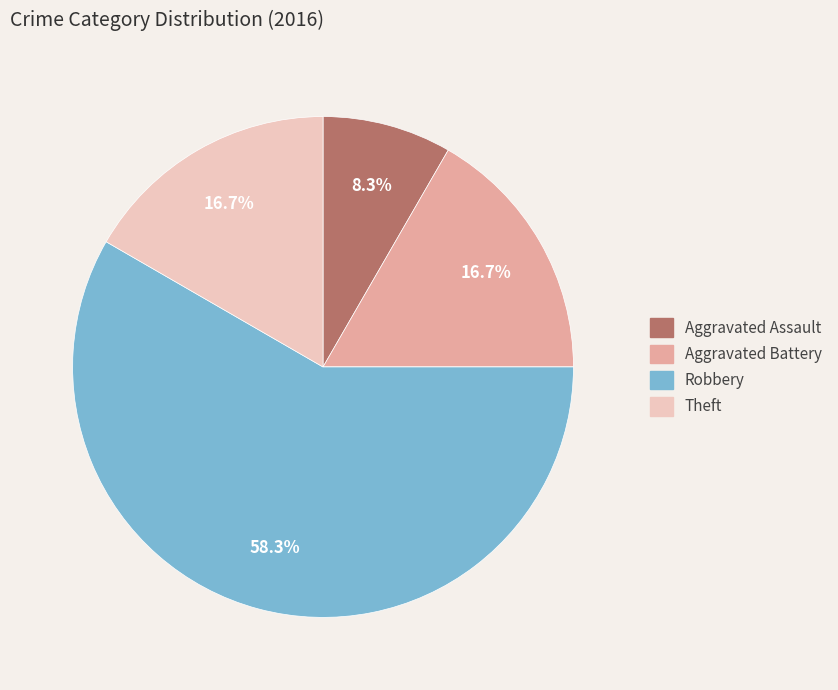

Is there a majority slice in this chart?

Yes